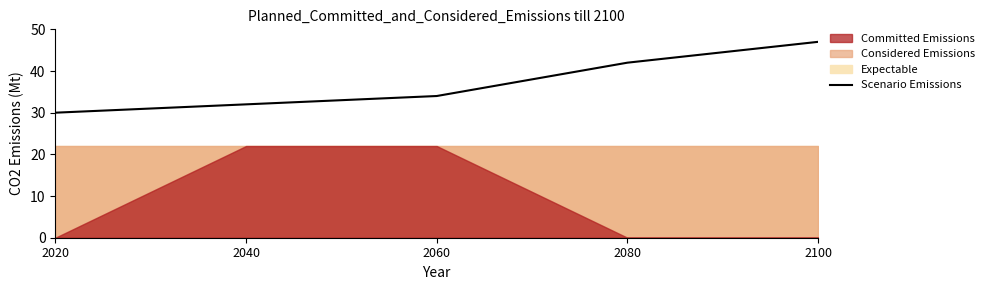

Rank the categories by value from lowest to highest.

2020, 2040, 2060, 2080, 2100